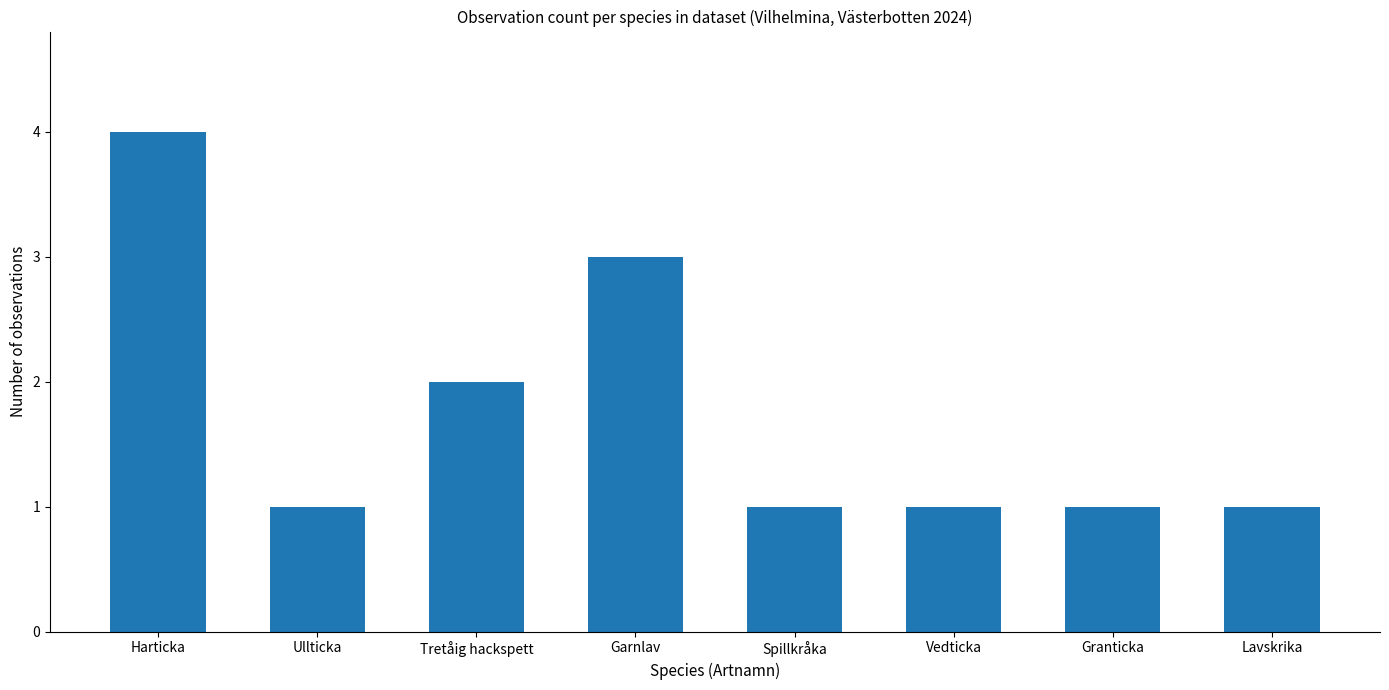

Where is the data nearest to the value 2?

Tretåig hackspett